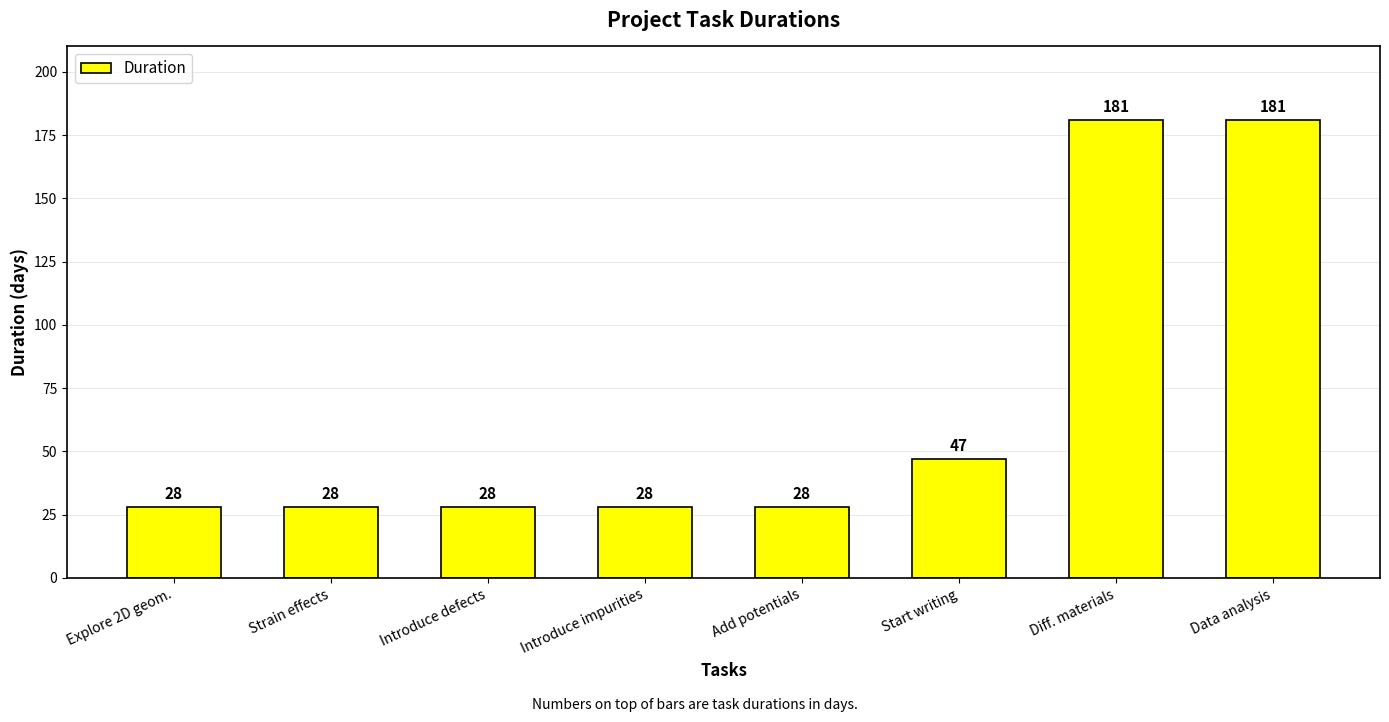

Count the number of data series in this chart.

1